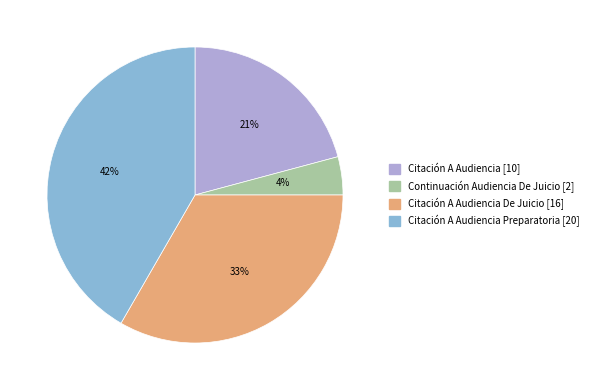

To the nearest percent, what is the average slice percentage?

25%